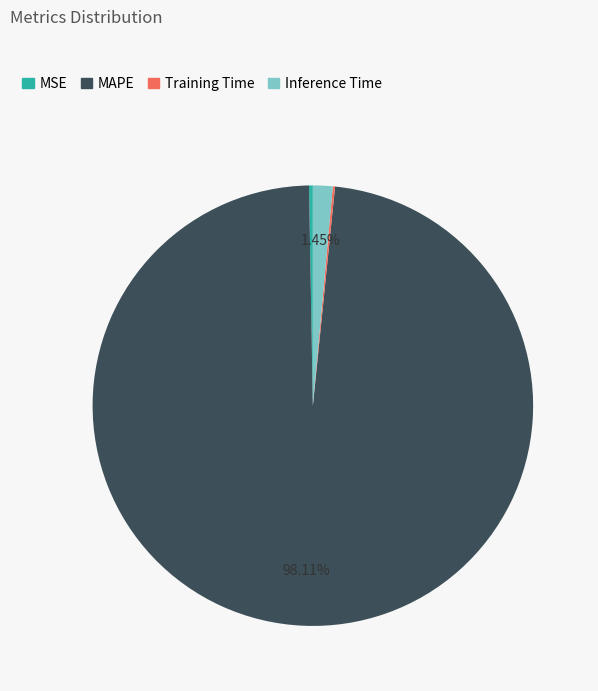

Is it true that MSE is 0% of the pie?

True